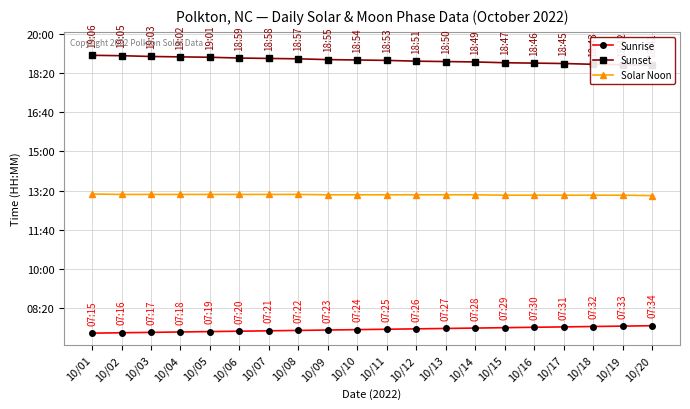

Where does the Solar Noon series first go above 789?

10/01